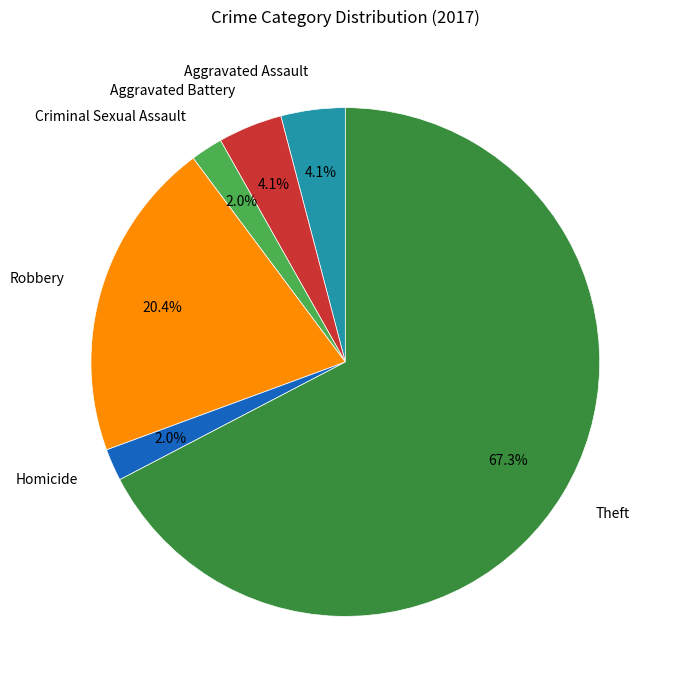

Approximately how many times larger is the value at Robbery compared to Aggravated Battery?

5.0